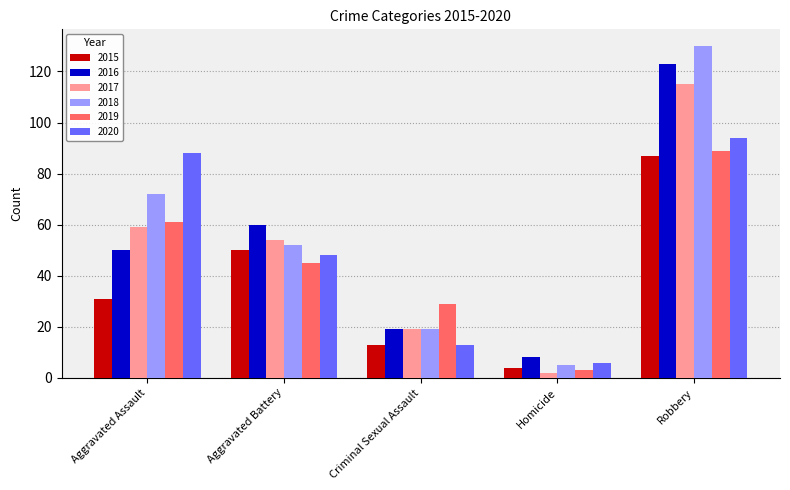

How many bars are there in total?

30